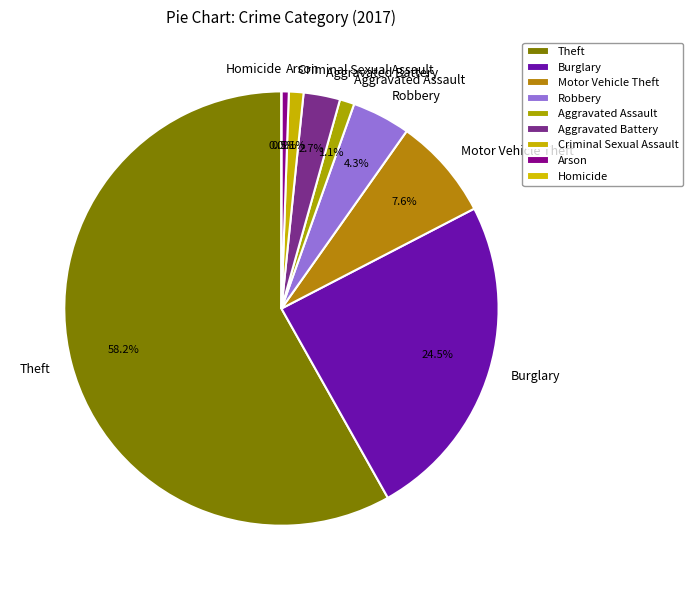

Count the number of slices in the pie.

9